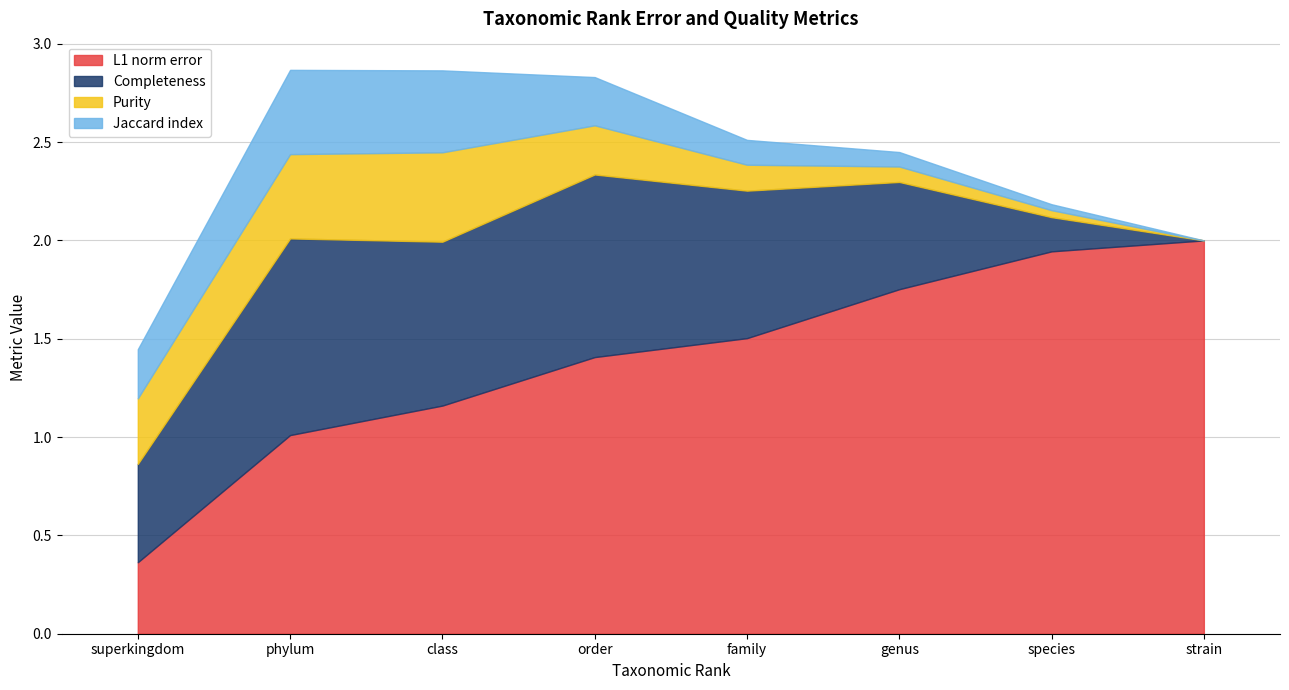

What is the sum of all Jaccard index values?

1.6